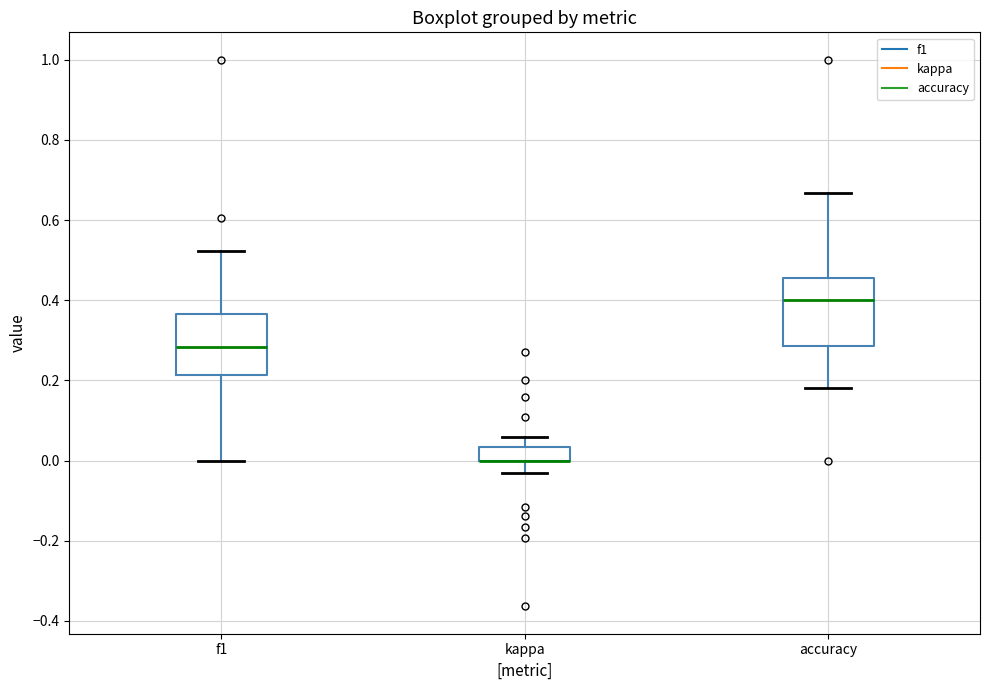

Reading left to right, read every box against the y-axis: the position of its median line, the range the box covers, and the ends of its whiskers. The values are not printed on the chart, so give them approximately, as read against the axis.

f1: median 0.28, box 0.22 to 0.36, whiskers 0.00 to 0.52
kappa: median 0.00 (drawn on the box's lower edge), box 0.00 to 0.04, whiskers -0.04 to 0.06
accuracy: median 0.40, box 0.28 to 0.46, whiskers 0.18 to 0.66